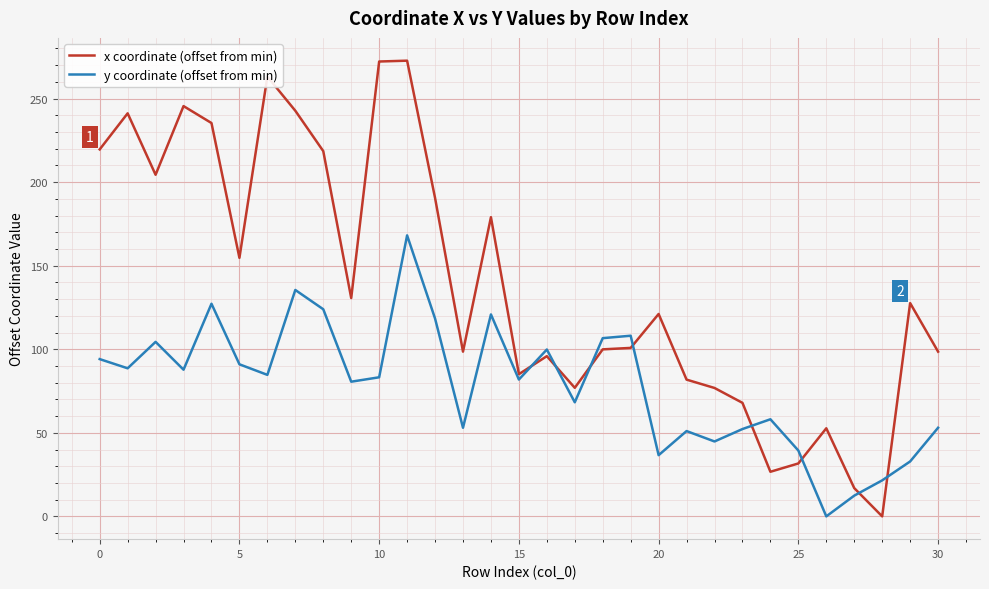

Is this an area chart (filled region under the line)?

No